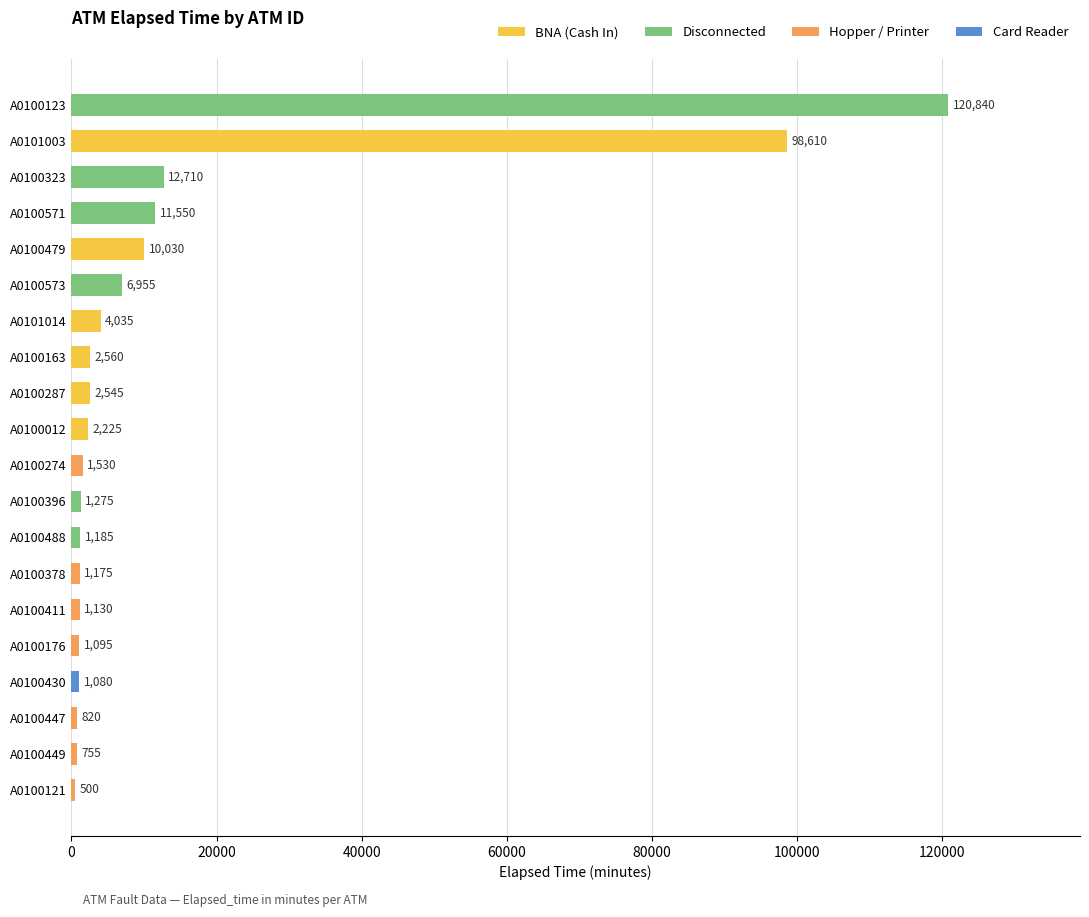

The chart shows a value of 120840 at A0100123. True or false?

True